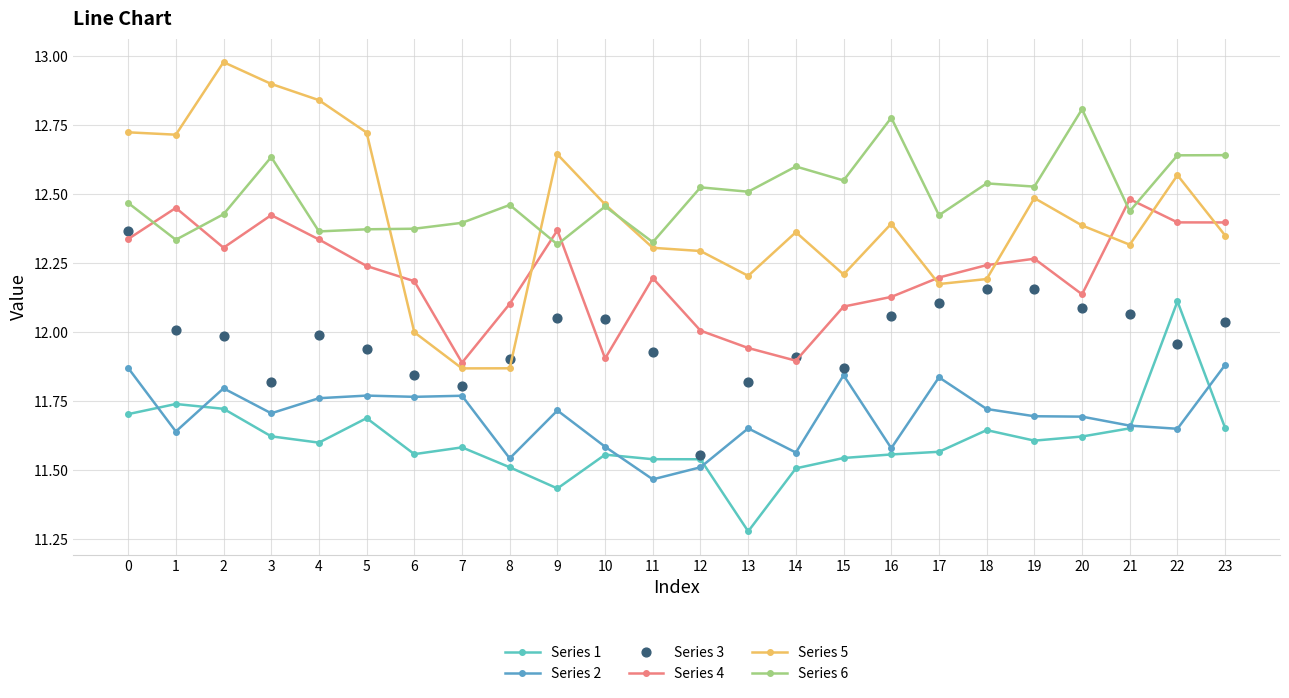

Is the value of Series 3 at 20 greater than the value of Series 5 at 16?

No